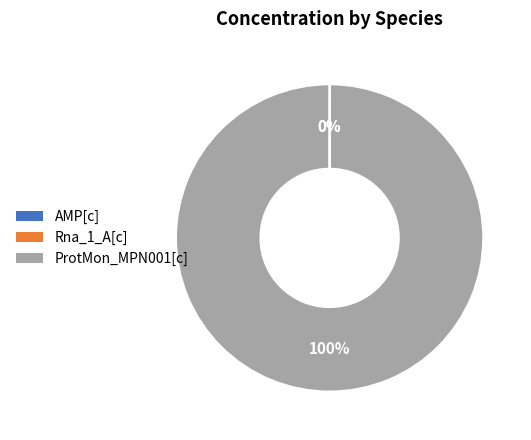

Which category has the biggest portion of the pie?

ProtMon_MPN001[c]